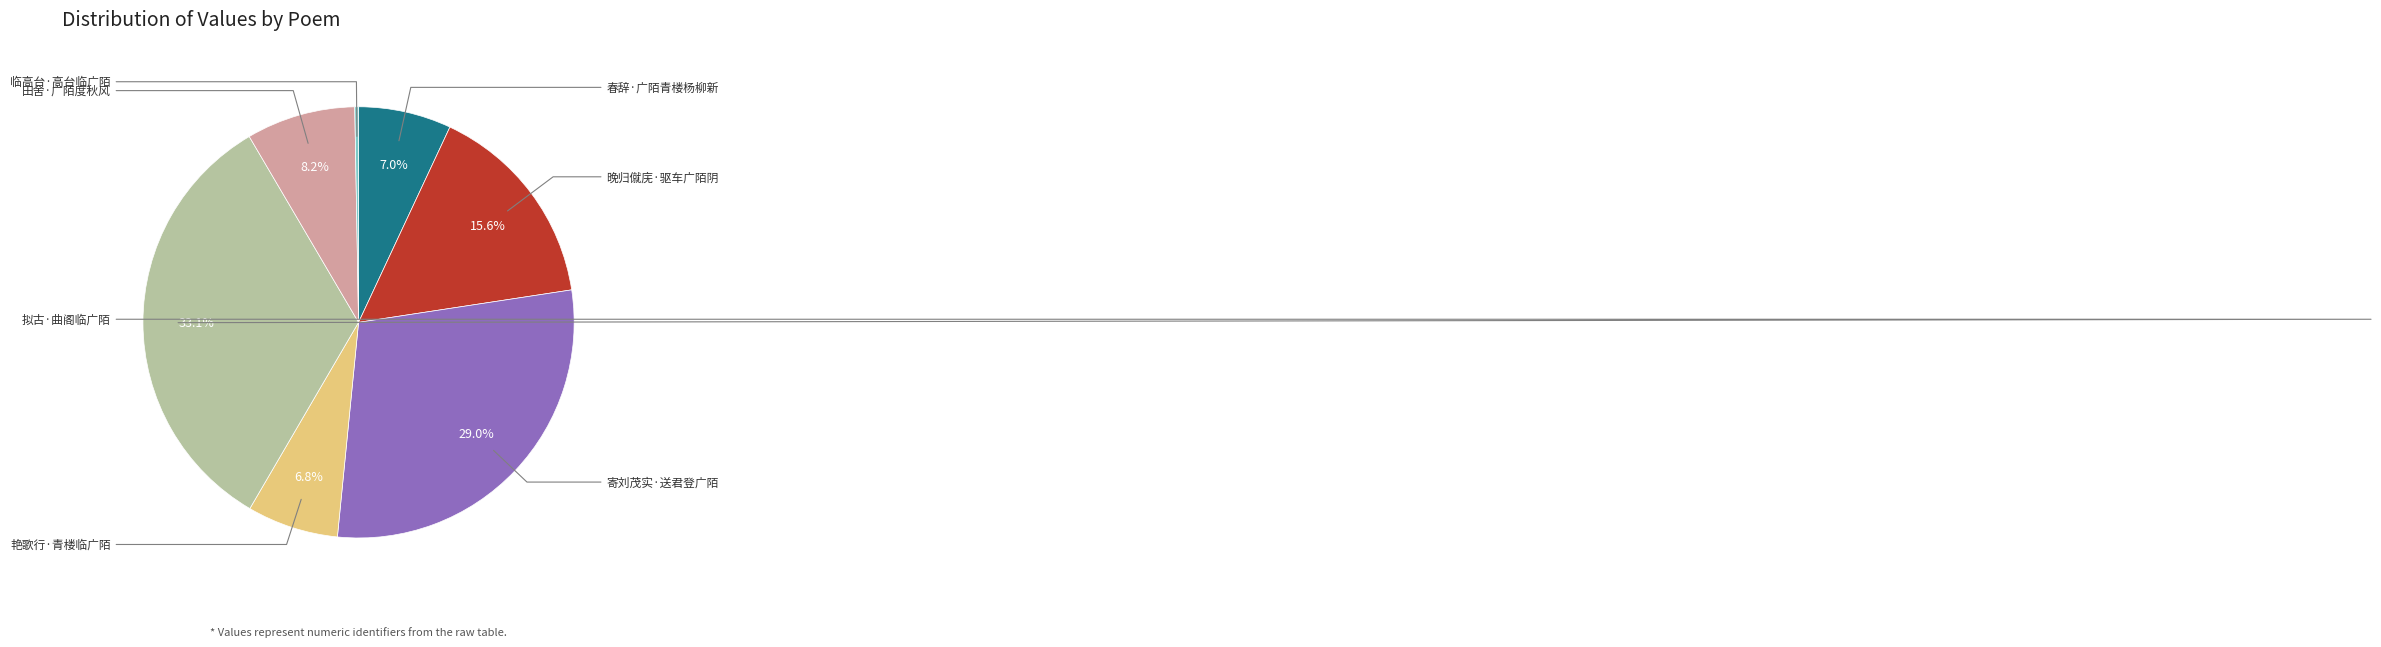

Is there any slice that represents more than half of the pie?

No